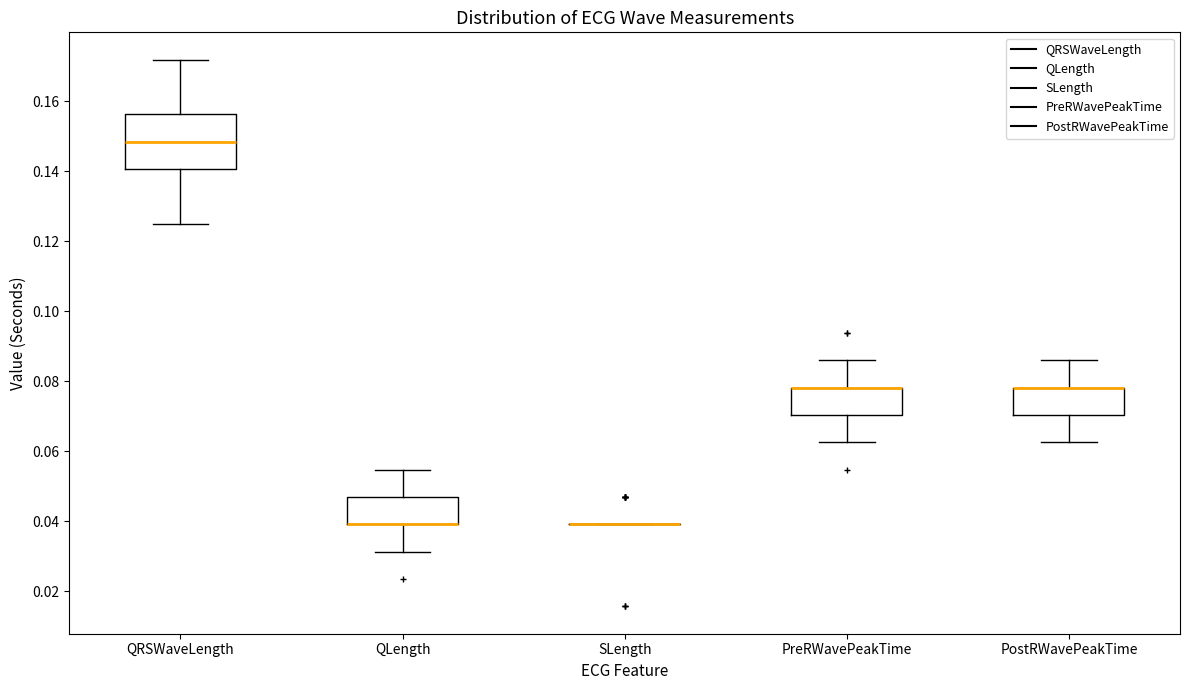

Which box is the tallest, from its lower edge to its upper edge?

QRSWaveLength